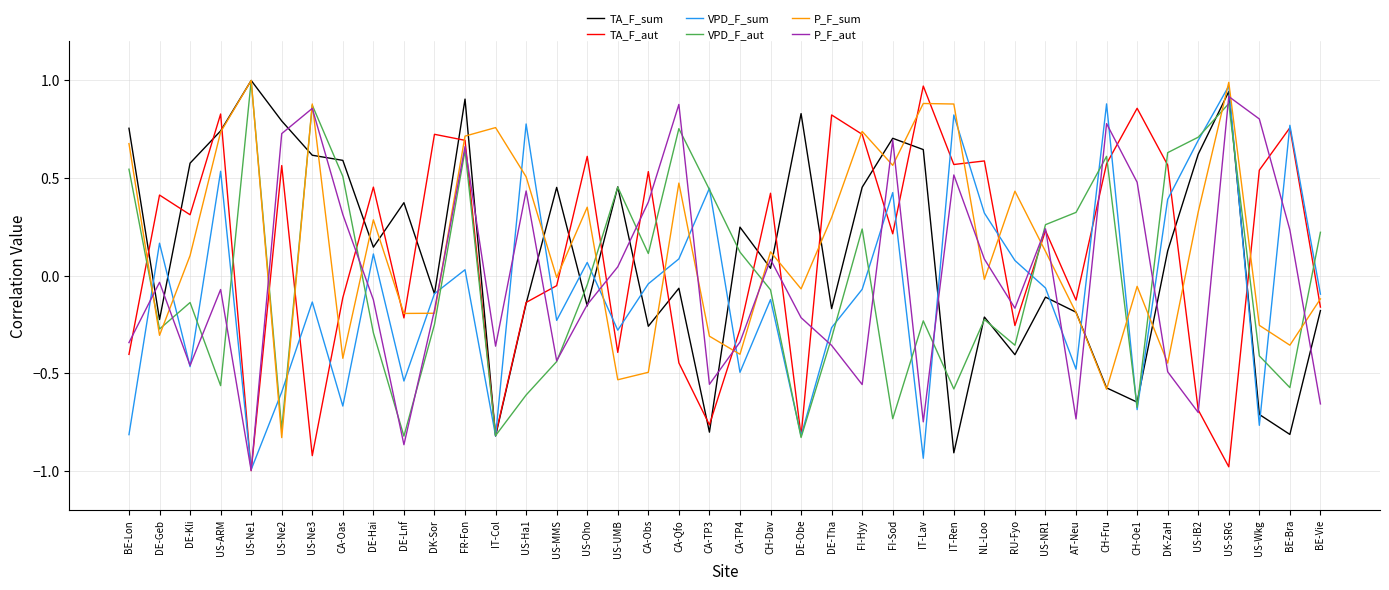

What is the total value across all series at DE-Lnf?

-2.3